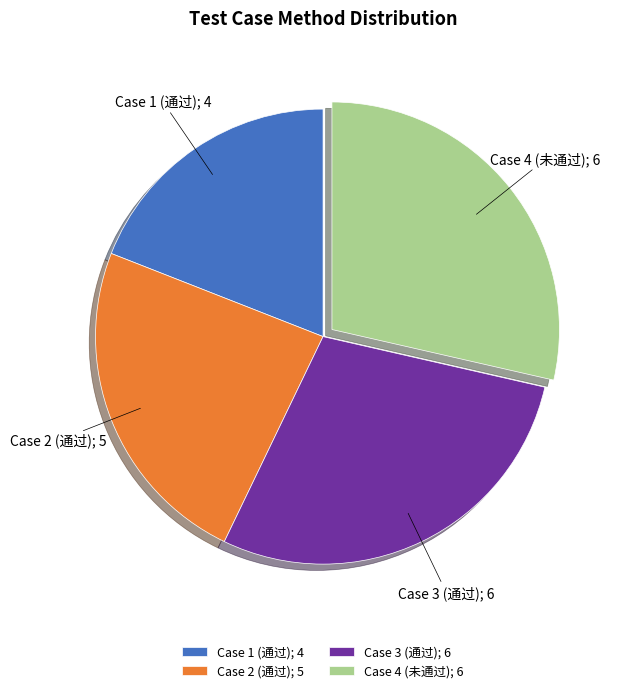

Is Case 3 (通过); 6 the majority of the pie?

No